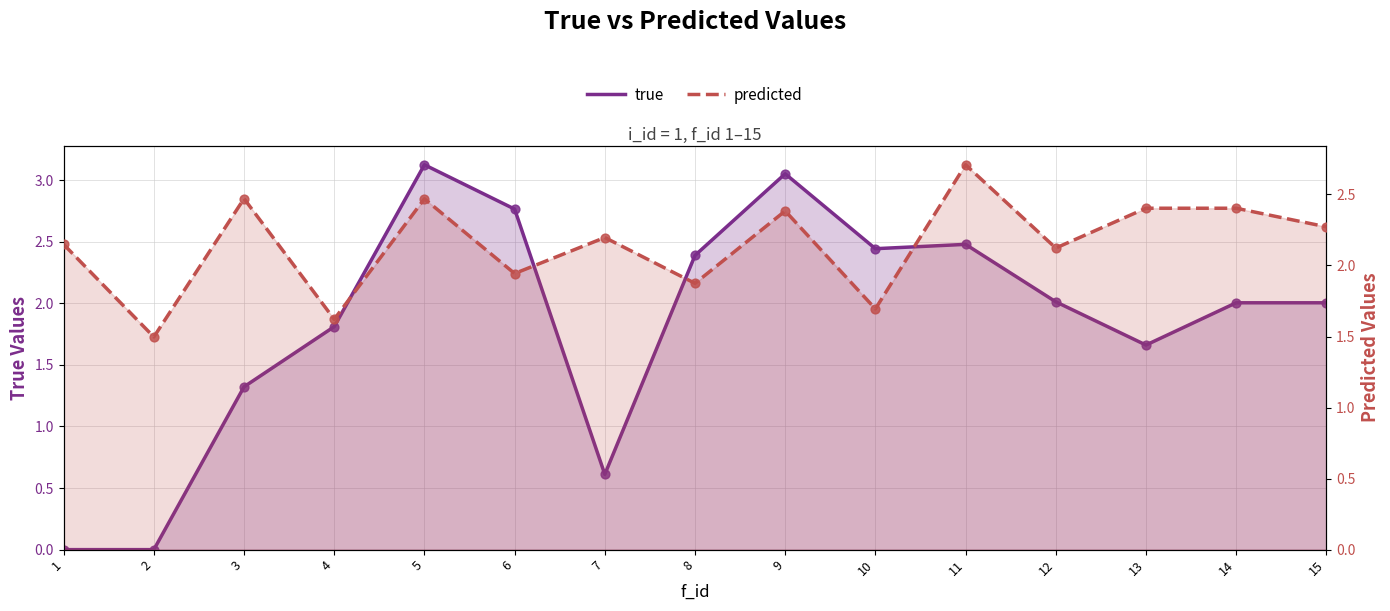

Which series contains the highest Y value?

true (line)